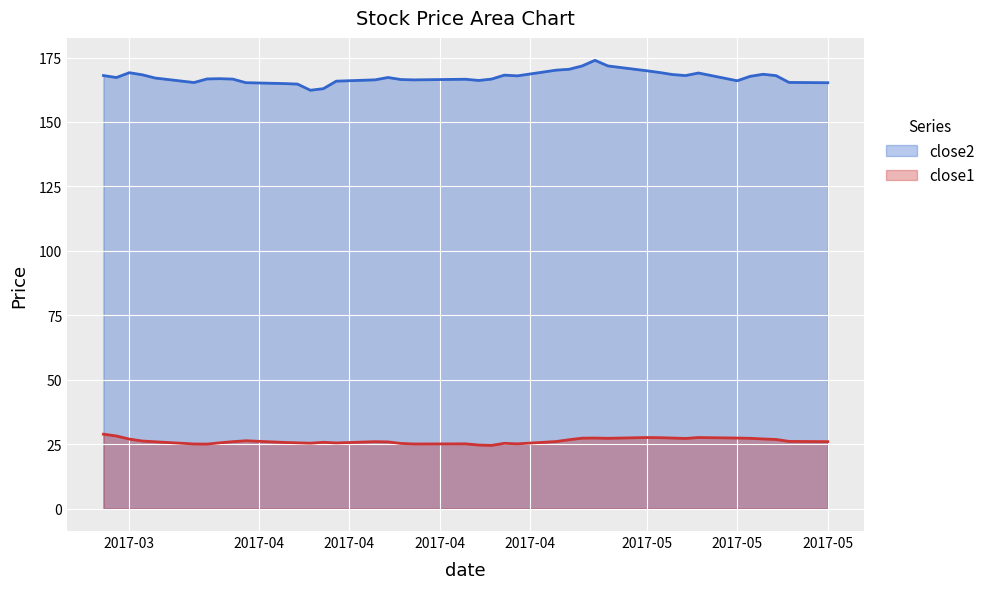

Rank the series by their average value, from highest to lowest.

close2, close1